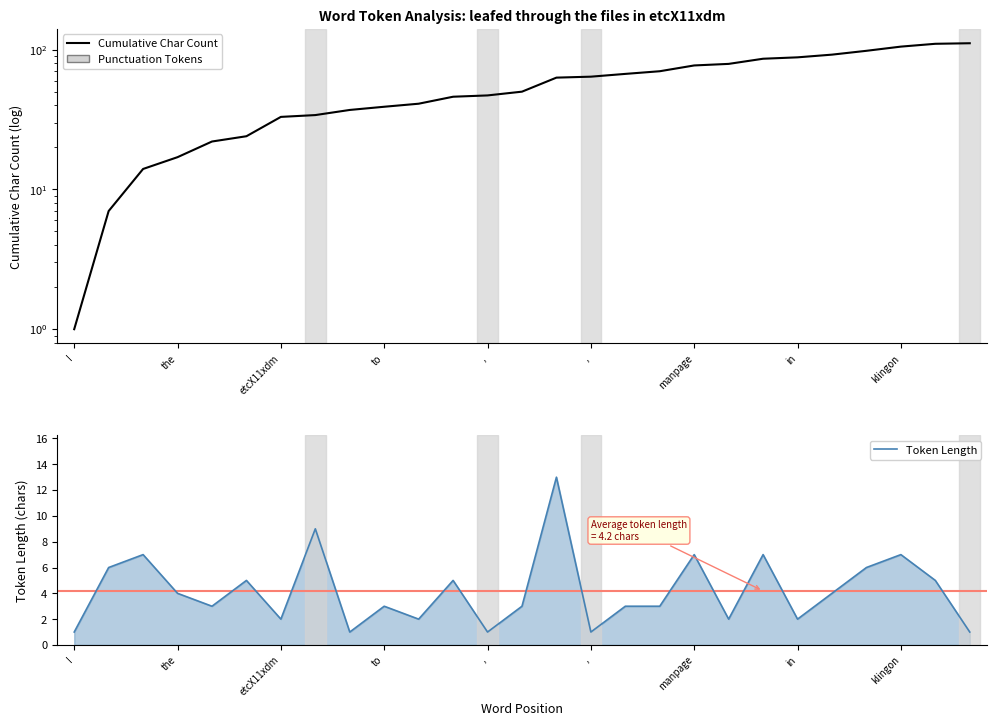

List the series in order of their peak value, highest first.

Cumulative Char Count, Token Length